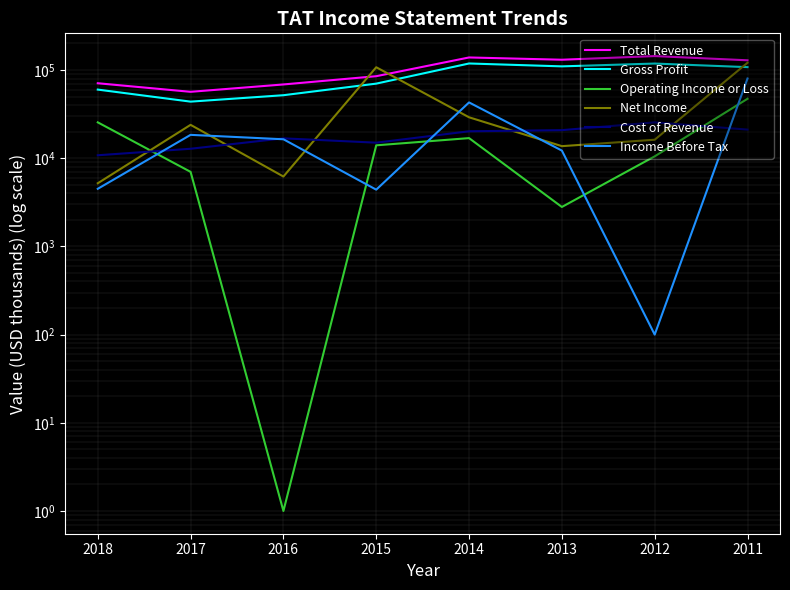

What is the approximate value of Net Income at 2017?

23900